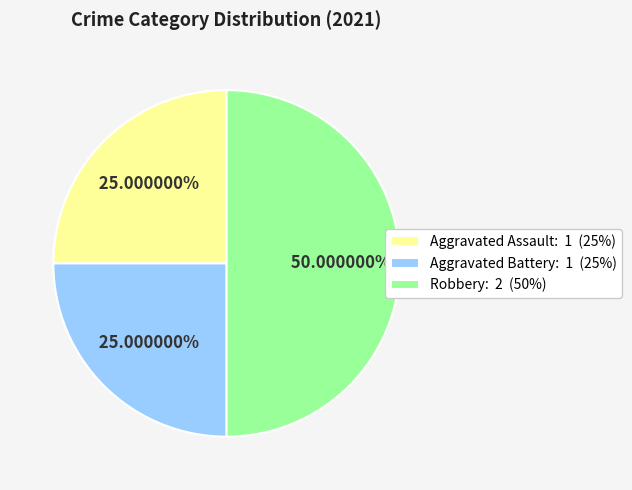

Does Aggravated Assault account for over 50% of the chart?

No